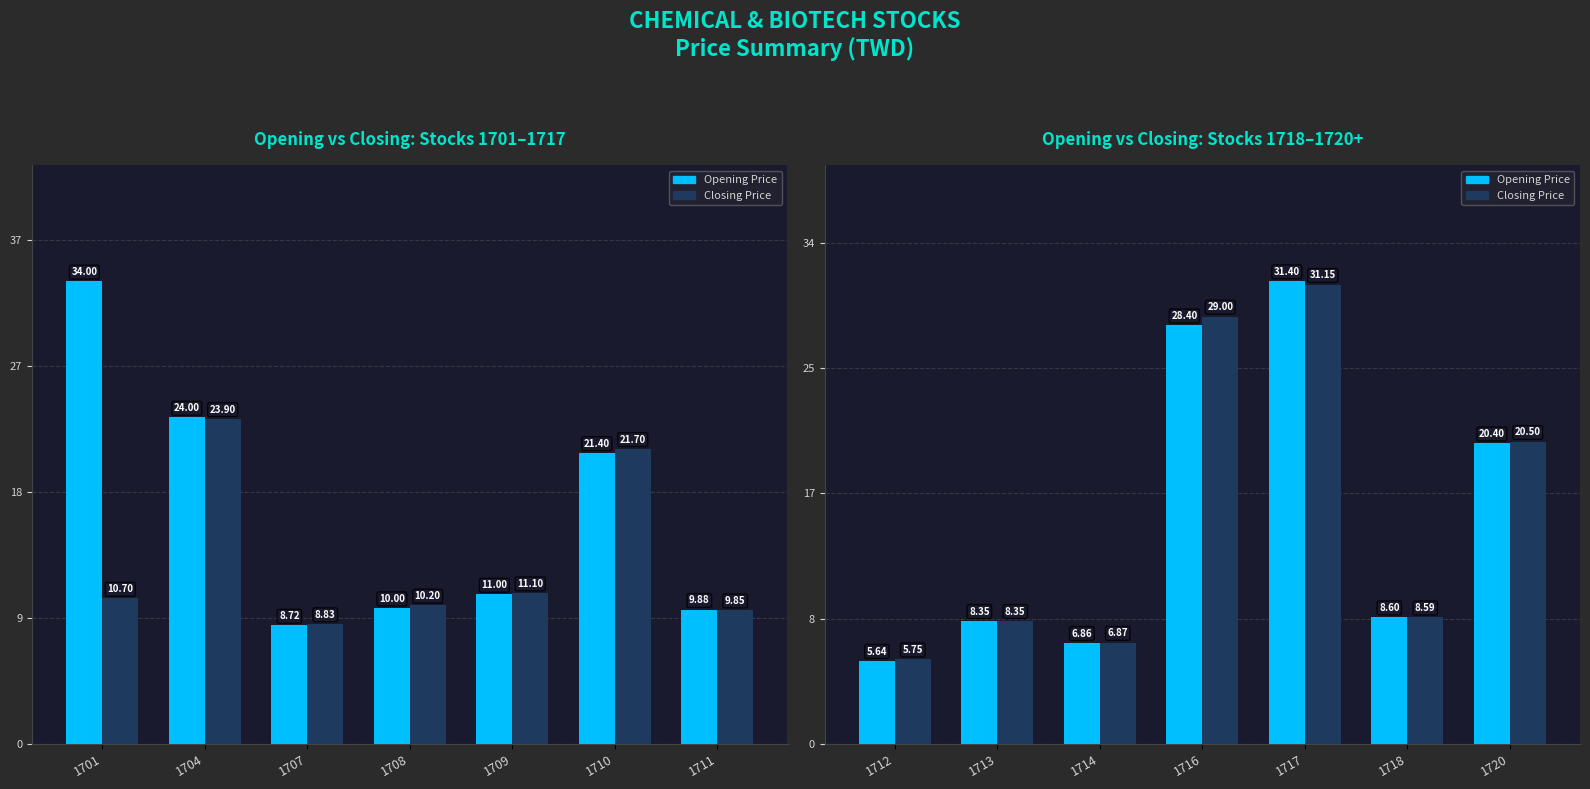

At how many categories does at least one series exceed 8?

5